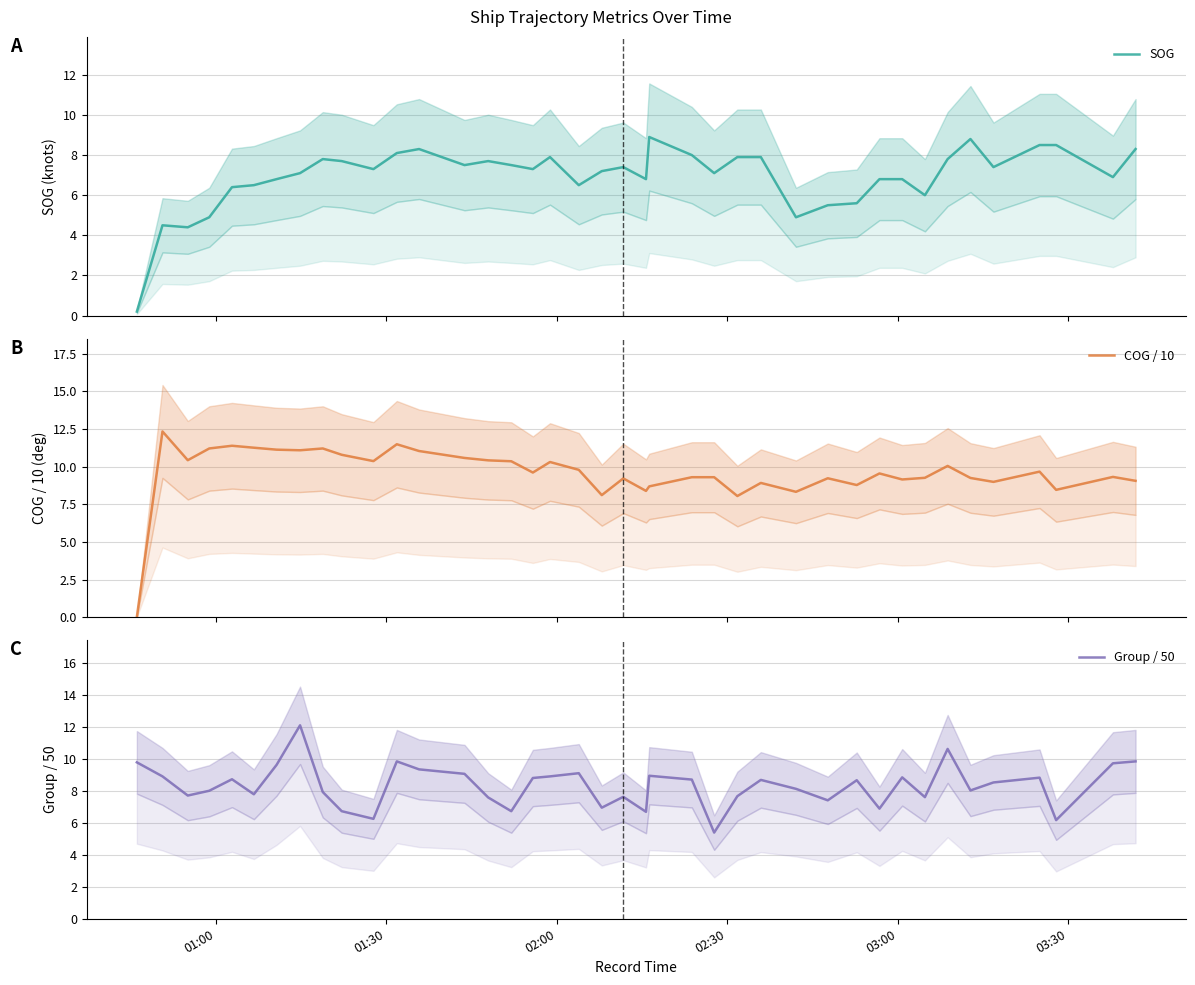

What is the total value across all series at 01:30?

25.8